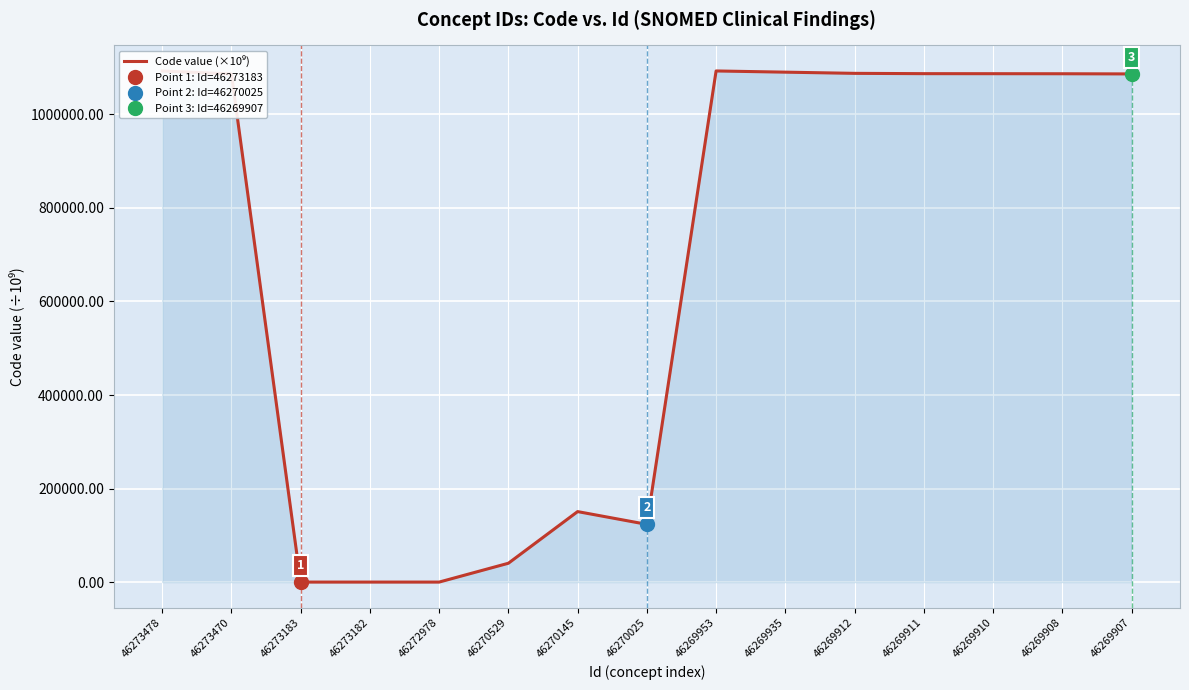

What is the value of the 14th point from the left?

1086951.0